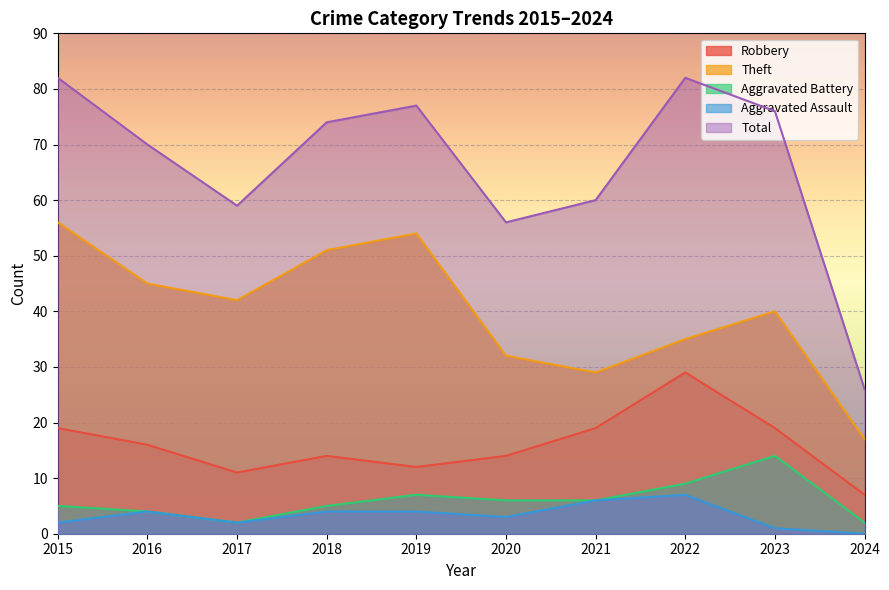

What value does the Robbery series have at 2018, to the nearest 5?

15